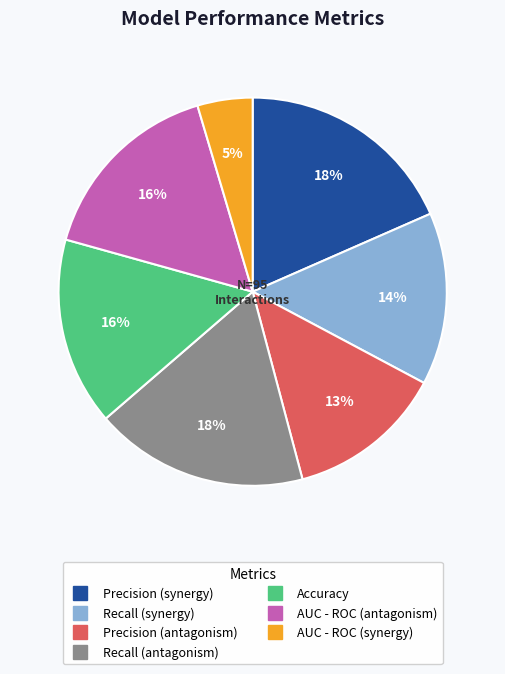

How many segments does this pie chart have?

7